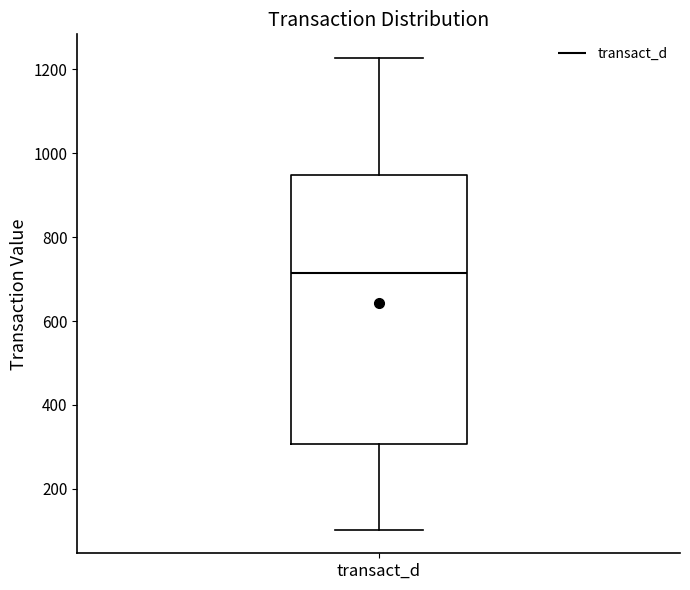

Transcribe this box plot: give where the median line is, the range the box spans, and where the two whiskers end, as read against the y-axis. The values are not printed on the chart, so give them approximately, as read against the axis.

median 720, box 300 to 940, whiskers 100 to 1220